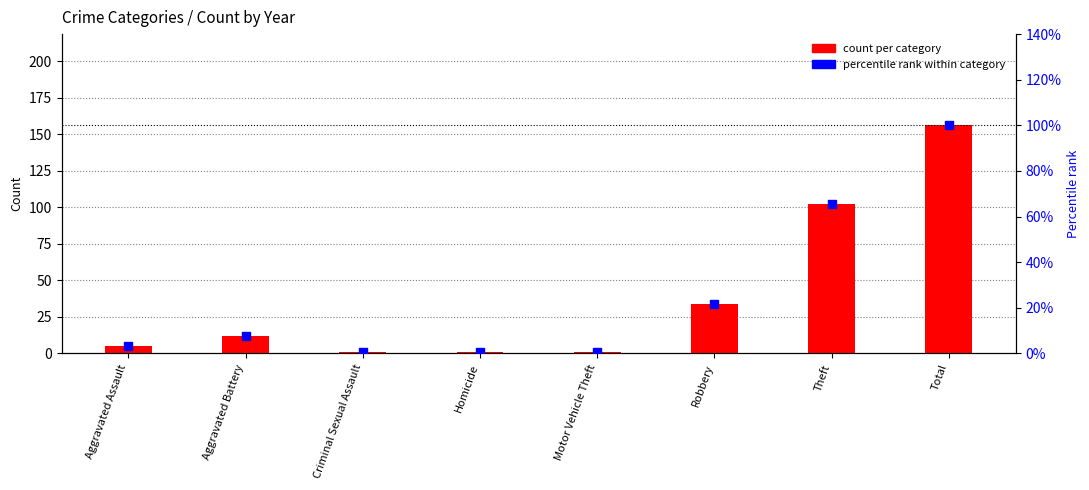

Which series contains the lowest Y value?

percentile rank within category